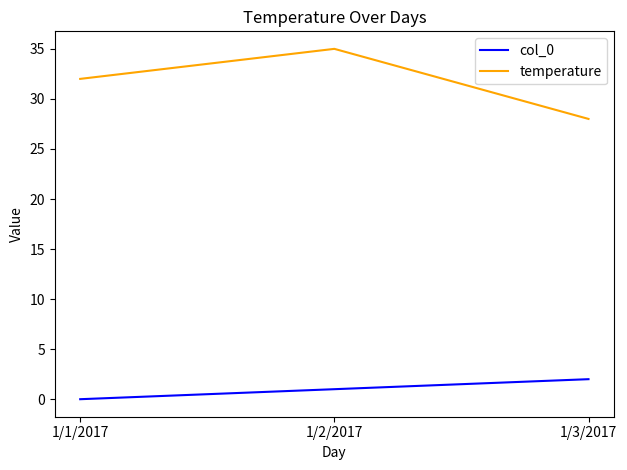

Where is temperature nearest to the value 31?

1/1/2017